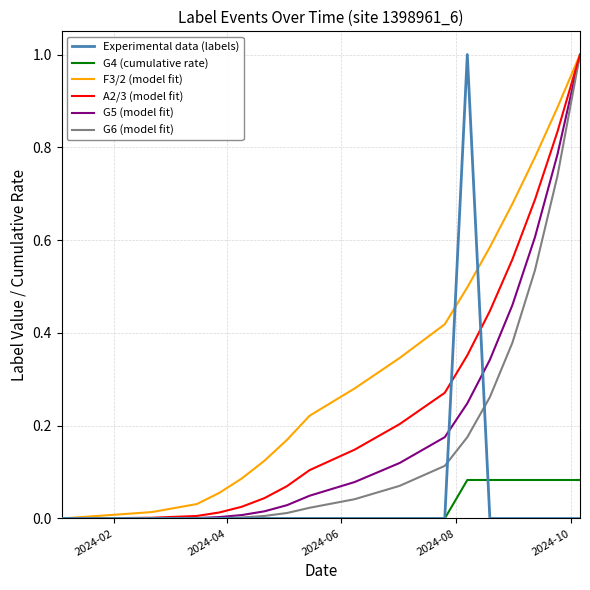

What is the highest value of the Experimental data (labels) series?

1.0